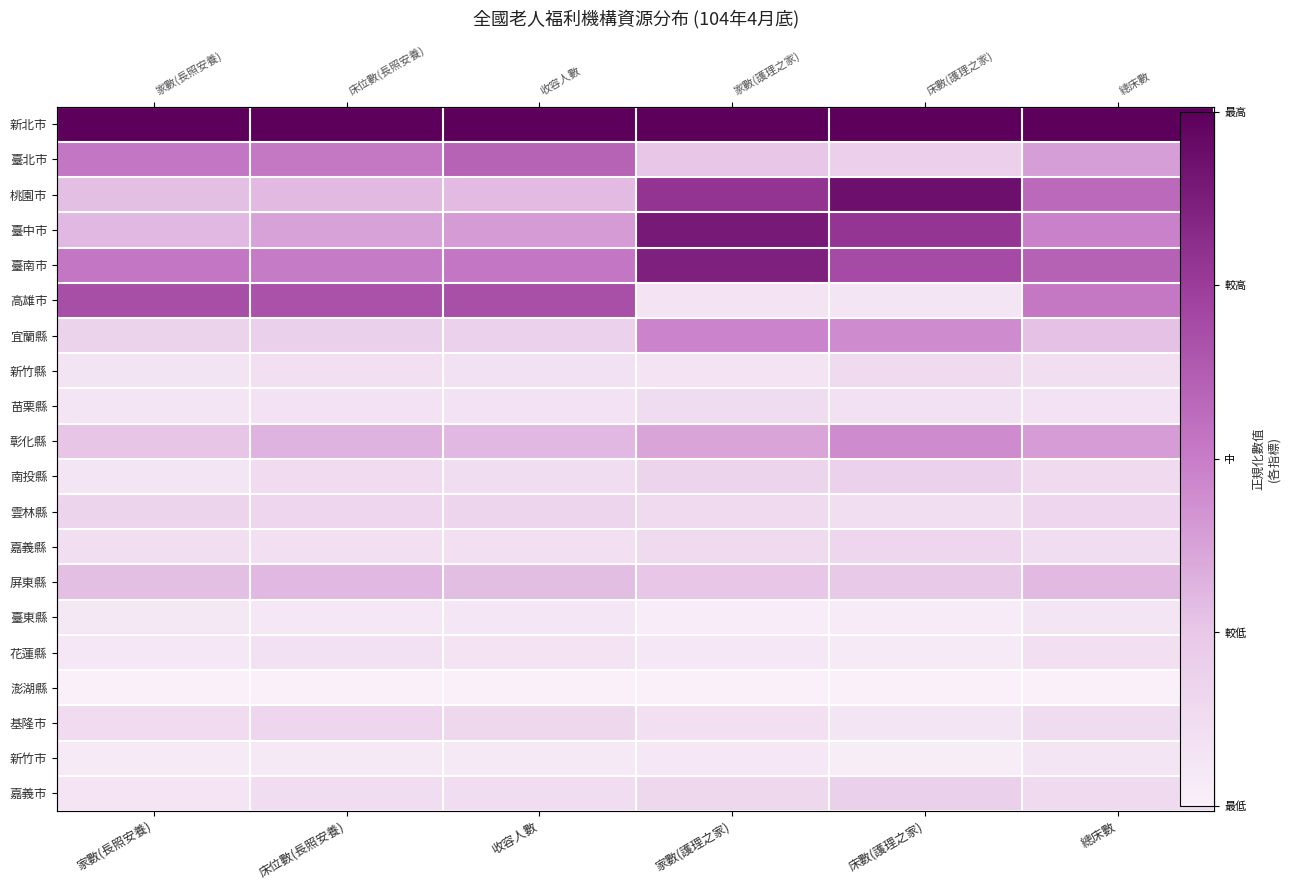

What is the difference between the second highest and minimum values in the 臺北市 series?

0.3